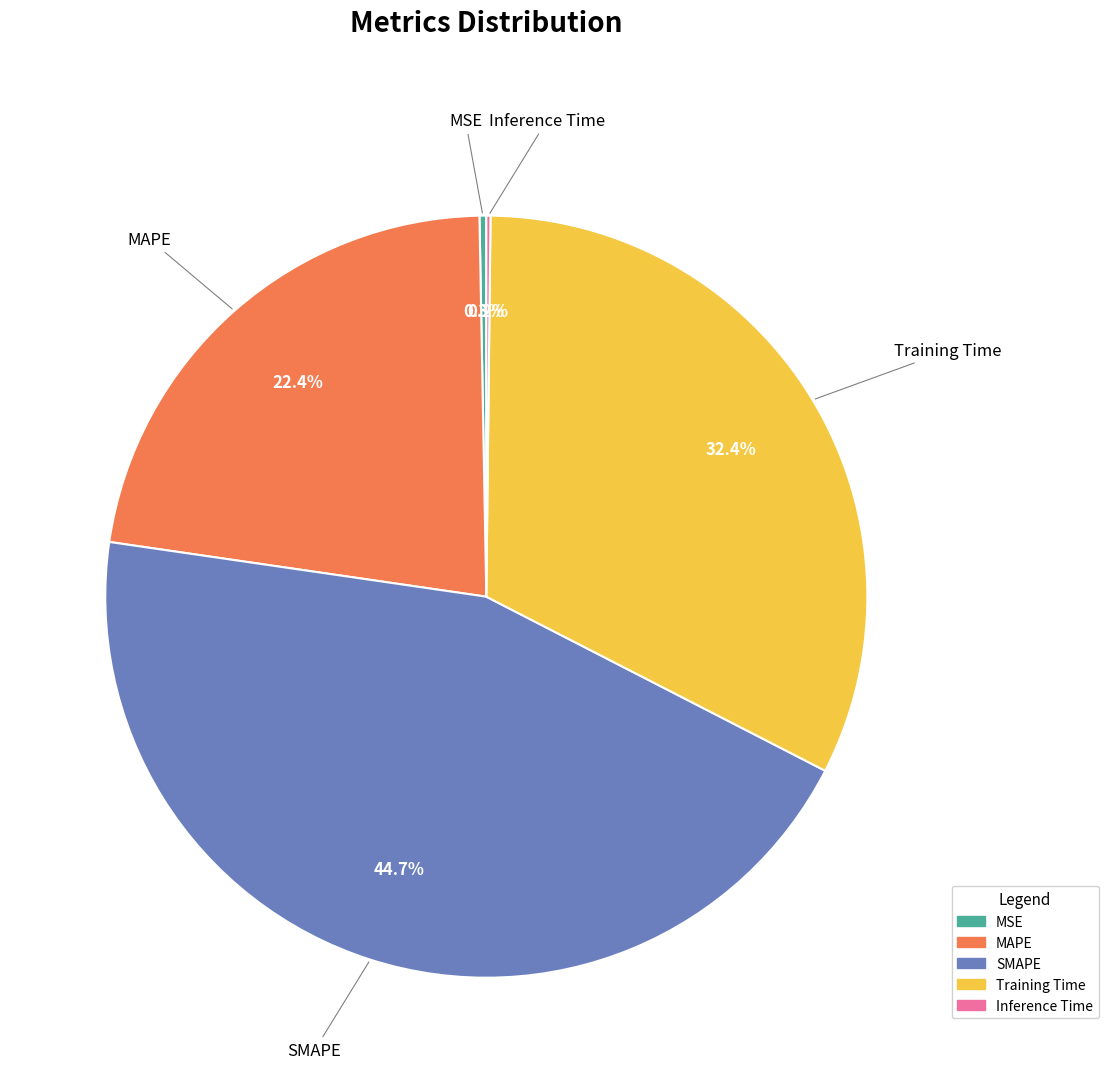

Is Training Time the majority of the pie?

No